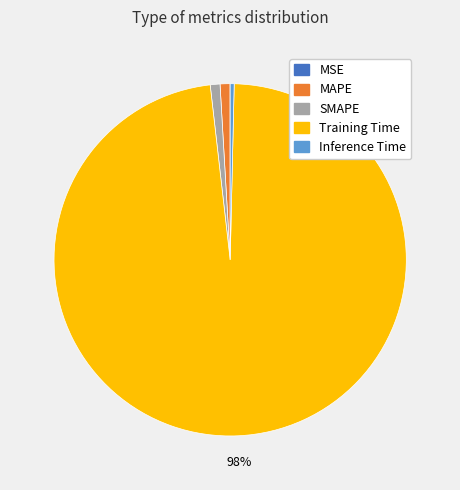

Combined, do SMAPE and Inference Time account for over 50%?

No